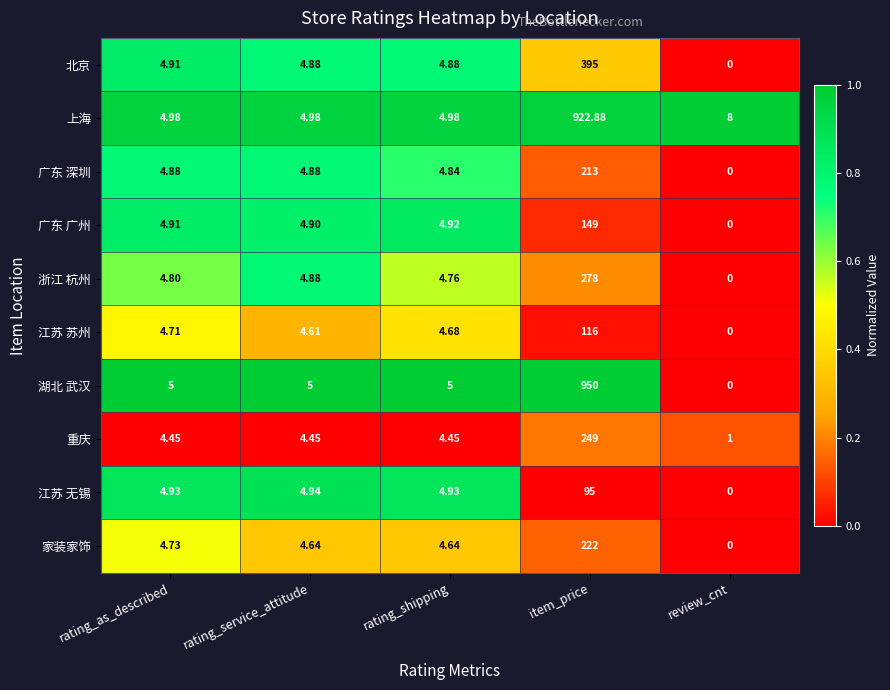

At which category is the sum across all series the highest?

item_price